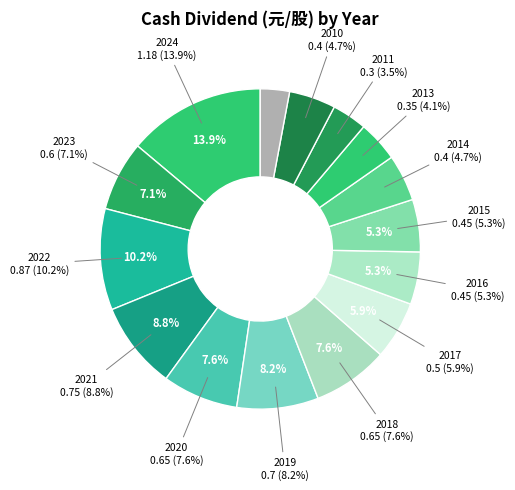

True or false: 2022 accounts for 10% of the total.

True